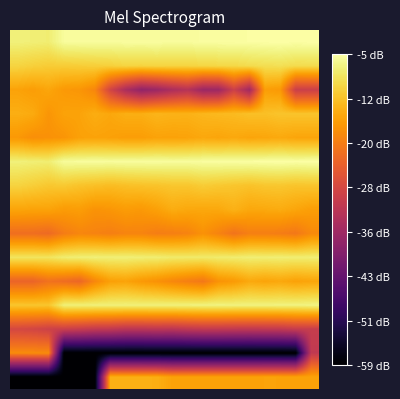

How many categories are shown in the chart?

20